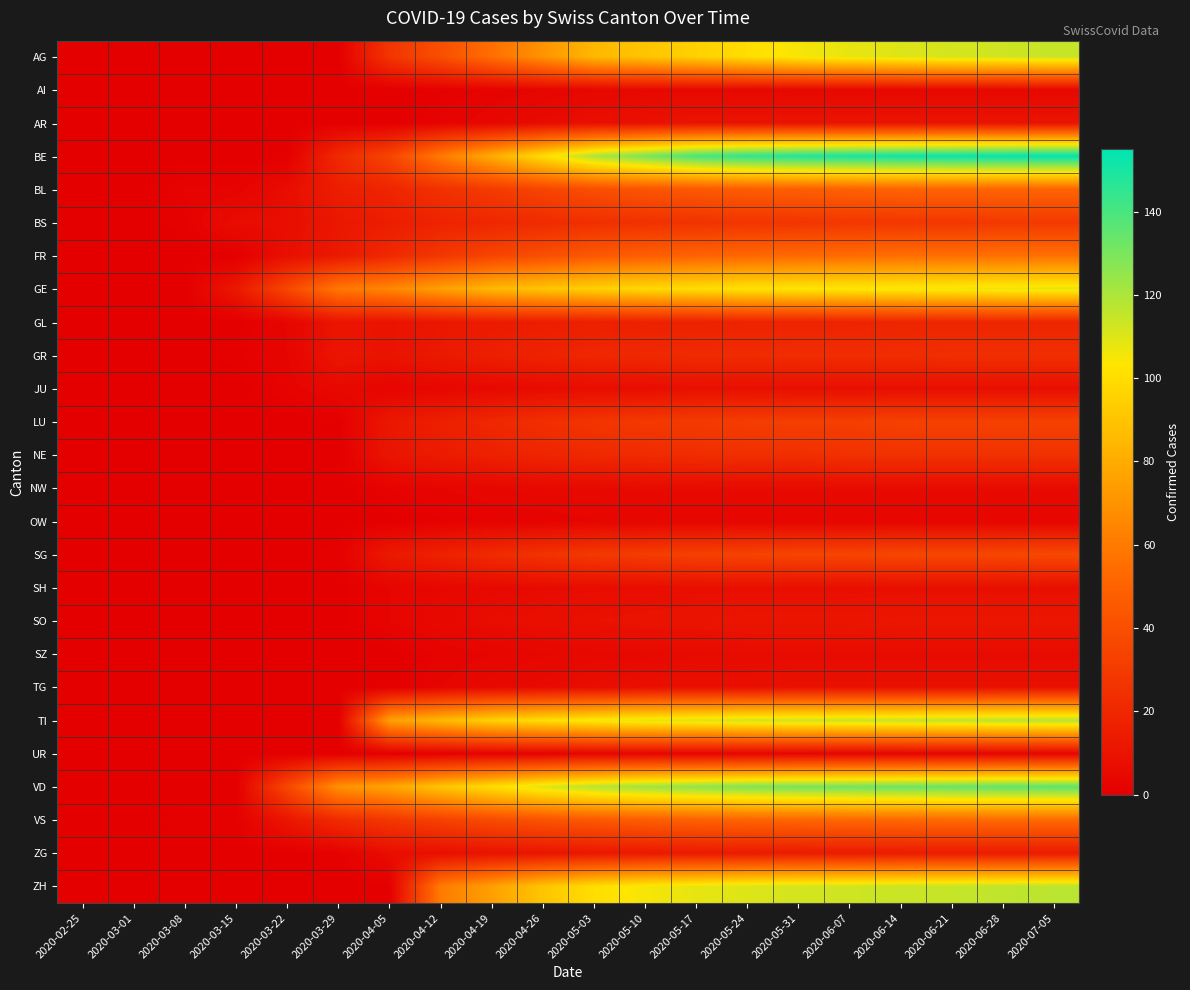

Reading left to right, list all the values displayed in this chart.

AG: 2020-02-25=0	2020-03-01=0	2020-03-08=0	2020-03-15=0	2020-03-22=0	2020-03-29=0	2020-04-05=27	2020-04-12=40	2020-04-19=55	2020-04-26=70	2020-05-03=85	2020-05-10=90	2020-05-17=95	2020-05-24=100	2020-05-31=105	2020-06-07=108	2020-06-14=110	2020-06-21=112	2020-06-28=113	2020-07-05=115
AI: 2020-02-25=0	2020-03-01=0	2020-03-08=0	2020-03-15=0	2020-03-22=0	2020-03-29=0	2020-04-05=0	2020-04-12=1	2020-04-19=2	2020-04-26=3	2020-05-03=4	2020-05-10=5	2020-05-17=5	2020-05-24=5	2020-05-31=5	2020-06-07=5	2020-06-14=5	2020-06-21=5	2020-06-28=5	2020-07-05=5
AR: 2020-02-25=0	2020-03-01=0	2020-03-08=0	2020-03-15=0	2020-03-22=0	2020-03-29=0	2020-04-05=0	2020-04-12=2	2020-04-19=4	2020-04-26=6	2020-05-03=8	2020-05-10=9	2020-05-17=10	2020-05-24=10	2020-05-31=10	2020-06-07=10	2020-06-14=10	2020-06-21=10	2020-06-28=10	2020-07-05=10
BE: 2020-02-25=0	2020-03-01=0	2020-03-08=0	2020-03-15=0	2020-03-22=0	2020-03-29=21	2020-04-05=35	2020-04-12=60	2020-04-19=80	2020-04-26=100	2020-05-03=120	2020-05-10=130	2020-05-17=140	2020-05-24=145	2020-05-31=148	2020-06-07=150	2020-06-14=152	2020-06-21=153	2020-06-28=154	2020-07-05=155
BL: 2020-02-25=0	2020-03-01=0	2020-03-08=2	2020-03-15=2	2020-03-22=7	2020-03-29=15	2020-04-05=19	2020-04-12=25	2020-04-19=30	2020-04-26=35	2020-05-03=40	2020-05-10=43	2020-05-17=45	2020-05-24=47	2020-05-31=48	2020-06-07=49	2020-06-14=50	2020-06-21=50	2020-06-28=51	2020-07-05=51
BS: 2020-02-25=0	2020-03-01=0	2020-03-08=1	2020-03-15=7	2020-03-22=7	2020-03-29=12	2020-04-05=15	2020-04-12=18	2020-04-19=20	2020-04-26=22	2020-05-03=24	2020-05-10=25	2020-05-17=26	2020-05-24=27	2020-05-31=27	2020-06-07=28	2020-06-14=28	2020-06-21=28	2020-06-28=29	2020-07-05=29
FR: 2020-02-25=0	2020-03-01=0	2020-03-08=0	2020-03-15=0	2020-03-22=8	2020-03-29=13	2020-04-05=21	2020-04-12=28	2020-04-19=35	2020-04-26=40	2020-05-03=45	2020-05-10=48	2020-05-17=50	2020-05-24=52	2020-05-31=53	2020-06-07=54	2020-06-14=55	2020-06-21=55	2020-06-28=56	2020-07-05=56
GE: 2020-02-25=0	2020-03-01=0	2020-03-08=0	2020-03-15=12	2020-03-22=36	2020-03-29=59	2020-04-05=65	2020-04-12=75	2020-04-19=85	2020-04-26=90	2020-05-03=95	2020-05-10=98	2020-05-17=100	2020-05-24=102	2020-05-31=103	2020-06-07=104	2020-06-14=105	2020-06-21=106	2020-06-28=107	2020-07-05=108
GL: 2020-02-25=0	2020-03-01=0	2020-03-08=0	2020-03-15=0	2020-03-22=3	2020-03-29=11	2020-04-05=10	2020-04-12=12	2020-04-19=14	2020-04-26=15	2020-05-03=16	2020-05-10=17	2020-05-17=17	2020-05-24=18	2020-05-31=18	2020-06-07=18	2020-06-14=19	2020-06-21=19	2020-06-28=19	2020-07-05=19
GR: 2020-02-25=0	2020-03-01=0	2020-03-08=0	2020-03-15=1	2020-03-22=3	2020-03-29=11	2020-04-05=10	2020-04-12=13	2020-04-19=16	2020-04-26=18	2020-05-03=20	2020-05-10=21	2020-05-17=22	2020-05-24=22	2020-05-31=23	2020-06-07=23	2020-06-14=23	2020-06-21=24	2020-06-28=24	2020-07-05=24
JU: 2020-02-25=0	2020-03-01=0	2020-03-08=0	2020-03-15=0	2020-03-22=2	2020-03-29=5	2020-04-05=3	2020-04-12=4	2020-04-19=5	2020-04-26=6	2020-05-03=7	2020-05-10=7	2020-05-17=8	2020-05-24=8	2020-05-31=8	2020-06-07=8	2020-06-14=8	2020-06-21=8	2020-06-28=8	2020-07-05=8
LU: 2020-02-25=0	2020-03-01=0	2020-03-08=0	2020-03-15=0	2020-03-22=0	2020-03-29=0	2020-04-05=12	2020-04-12=16	2020-04-19=20	2020-04-26=24	2020-05-03=27	2020-05-10=29	2020-05-17=30	2020-05-24=31	2020-05-31=32	2020-06-07=32	2020-06-14=33	2020-06-21=33	2020-06-28=33	2020-07-05=33
NE: 2020-02-25=0	2020-03-01=0	2020-03-08=0	2020-03-15=0	2020-03-22=0	2020-03-29=0	2020-04-05=11	2020-04-12=14	2020-04-19=17	2020-04-26=19	2020-05-03=21	2020-05-10=22	2020-05-17=23	2020-05-24=24	2020-05-31=24	2020-06-07=25	2020-06-14=25	2020-06-21=25	2020-06-28=25	2020-07-05=25
NW: 2020-02-25=0	2020-03-01=0	2020-03-08=0	2020-03-15=0	2020-03-22=0	2020-03-29=0	2020-04-05=2	2020-04-12=3	2020-04-19=4	2020-04-26=5	2020-05-03=5	2020-05-10=6	2020-05-17=6	2020-05-24=6	2020-05-31=6	2020-06-07=6	2020-06-14=6	2020-06-21=6	2020-06-28=6	2020-07-05=6
OW: 2020-02-25=0	2020-03-01=0	2020-03-08=0	2020-03-15=0	2020-03-22=0	2020-03-29=0	2020-04-05=0	2020-04-12=1	2020-04-19=2	2020-04-26=2	2020-05-03=3	2020-05-10=3	2020-05-17=3	2020-05-24=3	2020-05-31=3	2020-06-07=3	2020-06-14=3	2020-06-21=3	2020-06-28=3	2020-07-05=3
SG: 2020-02-25=0	2020-03-01=0	2020-03-08=0	2020-03-15=0	2020-03-22=0	2020-03-29=1	2020-04-05=13	2020-04-12=17	2020-04-19=22	2020-04-26=26	2020-05-03=29	2020-05-10=31	2020-05-17=33	2020-05-24=34	2020-05-31=35	2020-06-07=35	2020-06-14=36	2020-06-21=36	2020-06-28=36	2020-07-05=37
SH: 2020-02-25=0	2020-03-01=0	2020-03-08=0	2020-03-15=0	2020-03-22=0	2020-03-29=0	2020-04-05=3	2020-04-12=4	2020-04-19=5	2020-04-26=6	2020-05-03=7	2020-05-10=7	2020-05-17=8	2020-05-24=8	2020-05-31=8	2020-06-07=8	2020-06-14=8	2020-06-21=8	2020-06-28=8	2020-07-05=8
SO: 2020-02-25=0	2020-03-01=0	2020-03-08=0	2020-03-15=0	2020-03-22=0	2020-03-29=0	2020-04-05=3	2020-04-12=5	2020-04-19=7	2020-04-26=8	2020-05-03=9	2020-05-10=10	2020-05-17=10	2020-05-24=11	2020-05-31=11	2020-06-07=11	2020-06-14=12	2020-06-21=12	2020-06-28=12	2020-07-05=12
SZ: 2020-02-25=0	2020-03-01=0	2020-03-08=0	2020-03-15=0	2020-03-22=0	2020-03-29=0	2020-04-05=0	2020-04-12=2	2020-04-19=3	2020-04-26=4	2020-05-03=5	2020-05-10=5	2020-05-17=6	2020-05-24=6	2020-05-31=6	2020-06-07=6	2020-06-14=6	2020-06-21=6	2020-06-28=6	2020-07-05=6
TG: 2020-02-25=0	2020-03-01=0	2020-03-08=0	2020-03-15=0	2020-03-22=0	2020-03-29=0	2020-04-05=0	2020-04-12=3	2020-04-19=5	2020-04-26=6	2020-05-03=7	2020-05-10=8	2020-05-17=8	2020-05-24=8	2020-05-31=9	2020-06-07=9	2020-06-14=9	2020-06-21=9	2020-06-28=9	2020-07-05=9
TI: 2020-02-25=0	2020-03-01=0	2020-03-08=0	2020-03-15=0	2020-03-22=0	2020-03-29=0	2020-04-05=75	2020-04-12=85	2020-04-19=95	2020-04-26=100	2020-05-03=105	2020-05-10=108	2020-05-17=110	2020-05-24=112	2020-05-31=113	2020-06-07=114	2020-06-14=115	2020-06-21=116	2020-06-28=117	2020-07-05=118
UR: 2020-02-25=0	2020-03-01=0	2020-03-08=0	2020-03-15=0	2020-03-22=0	2020-03-29=0	2020-04-05=0	2020-04-12=1	2020-04-19=2	2020-04-26=2	2020-05-03=3	2020-05-10=3	2020-05-17=3	2020-05-24=3	2020-05-31=3	2020-06-07=3	2020-06-14=3	2020-06-21=3	2020-06-28=3	2020-07-05=3
VD: 2020-02-25=0	2020-03-01=0	2020-03-08=0	2020-03-15=0	2020-03-22=36	2020-03-29=69	2020-04-05=77	2020-04-12=90	2020-04-19=100	2020-04-26=110	2020-05-03=118	2020-05-10=123	2020-05-17=126	2020-05-24=129	2020-05-31=131	2020-06-07=132	2020-06-14=133	2020-06-21=134	2020-06-28=135	2020-07-05=136
VS: 2020-02-25=0	2020-03-01=0	2020-03-08=1	2020-03-15=1	2020-03-22=11	2020-03-29=22	2020-04-05=28	2020-04-12=33	2020-04-19=38	2020-04-26=42	2020-05-03=45	2020-05-10=47	2020-05-17=49	2020-05-24=50	2020-05-31=51	2020-06-07=52	2020-06-14=52	2020-06-21=53	2020-06-28=53	2020-07-05=53
ZG: 2020-02-25=0	2020-03-01=0	2020-03-08=0	2020-03-15=0	2020-03-22=0	2020-03-29=1	2020-04-05=7	2020-04-12=8	2020-04-19=10	2020-04-26=11	2020-05-03=12	2020-05-10=13	2020-05-17=13	2020-05-24=14	2020-05-31=14	2020-06-07=14	2020-06-14=14	2020-06-21=14	2020-06-28=14	2020-07-05=14
ZH: 2020-02-25=0	2020-03-01=0	2020-03-08=0	2020-03-15=0	2020-03-22=0	2020-03-29=0	2020-04-05=0	2020-04-12=60	2020-04-19=75	2020-04-26=90	2020-05-03=100	2020-05-10=105	2020-05-17=108	2020-05-24=110	2020-05-31=112	2020-06-07=113	2020-06-14=114	2020-06-21=115	2020-06-28=116	2020-07-05=117